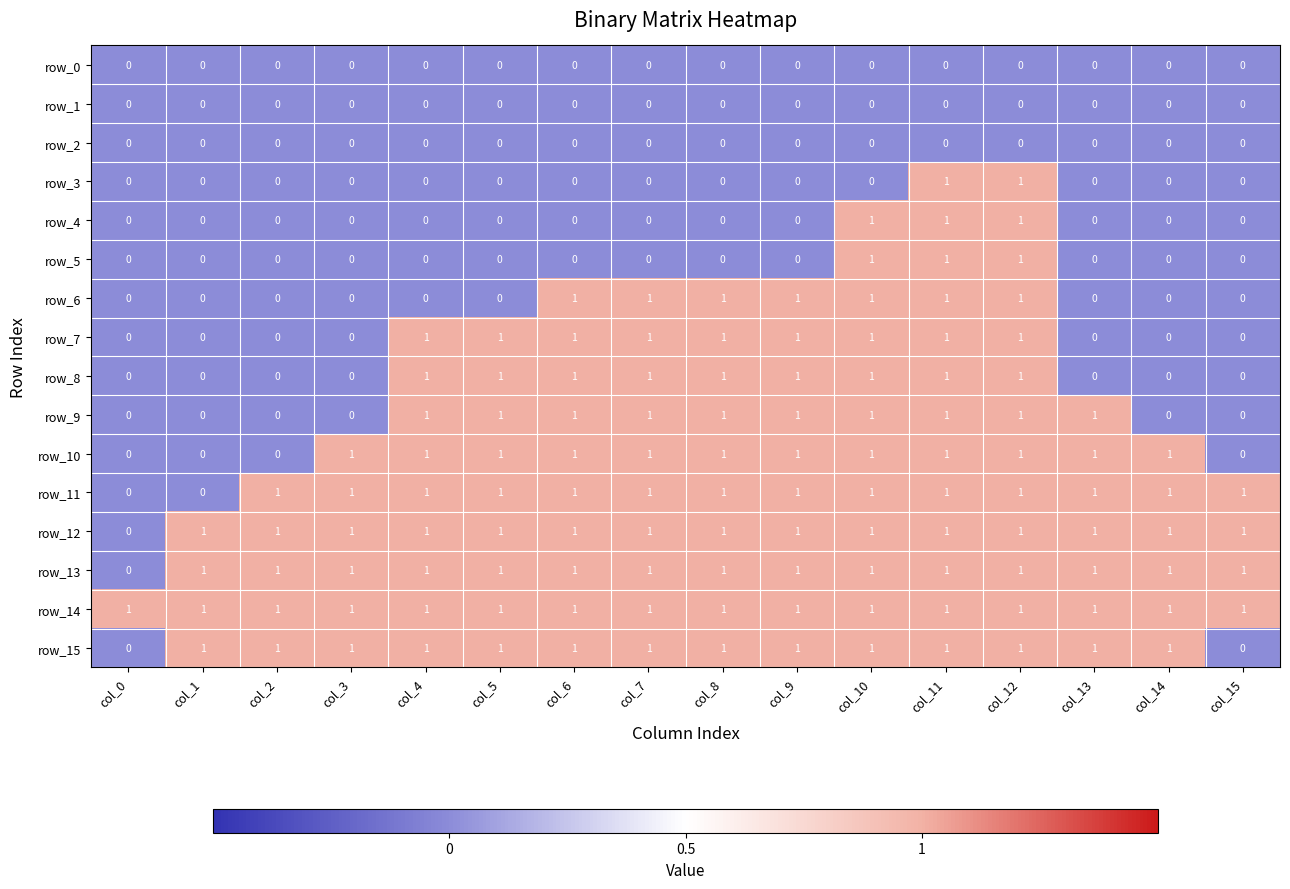

The value of row_12 at col_13 is 1. True or false?

True